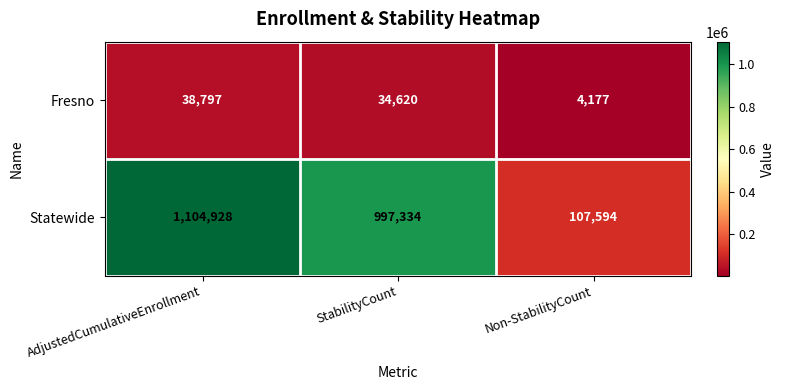

What is the greatest value displayed?

1104928